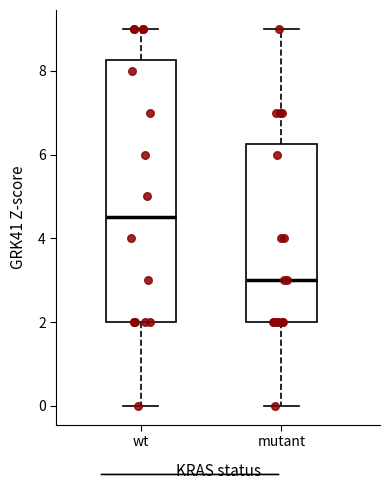

Comparing the boxes themselves (not the whiskers), which one is the tallest?

wt